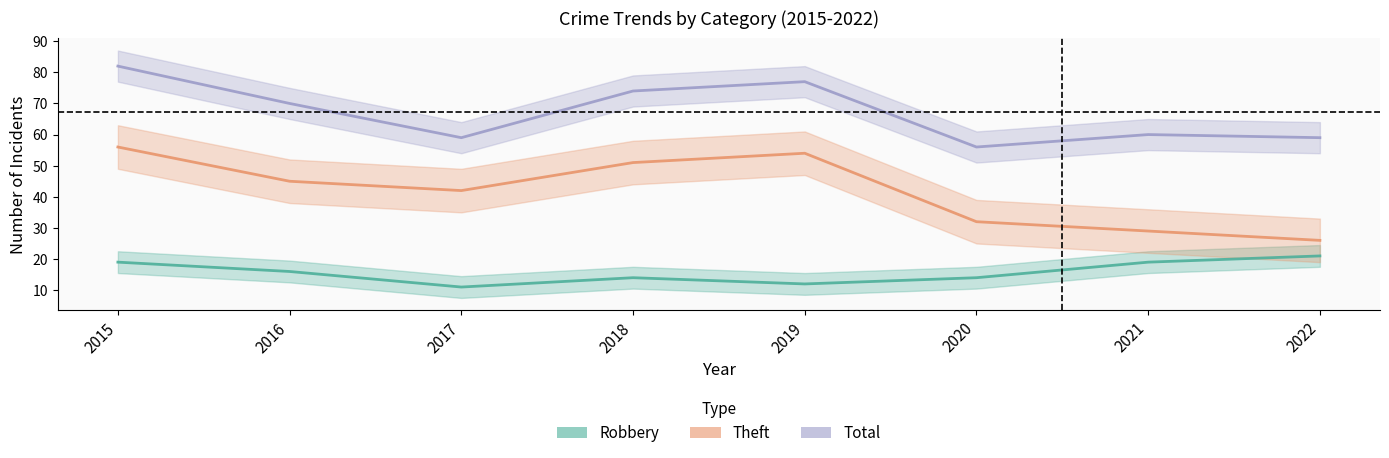

What value does the Robbery series have at 2021?

19